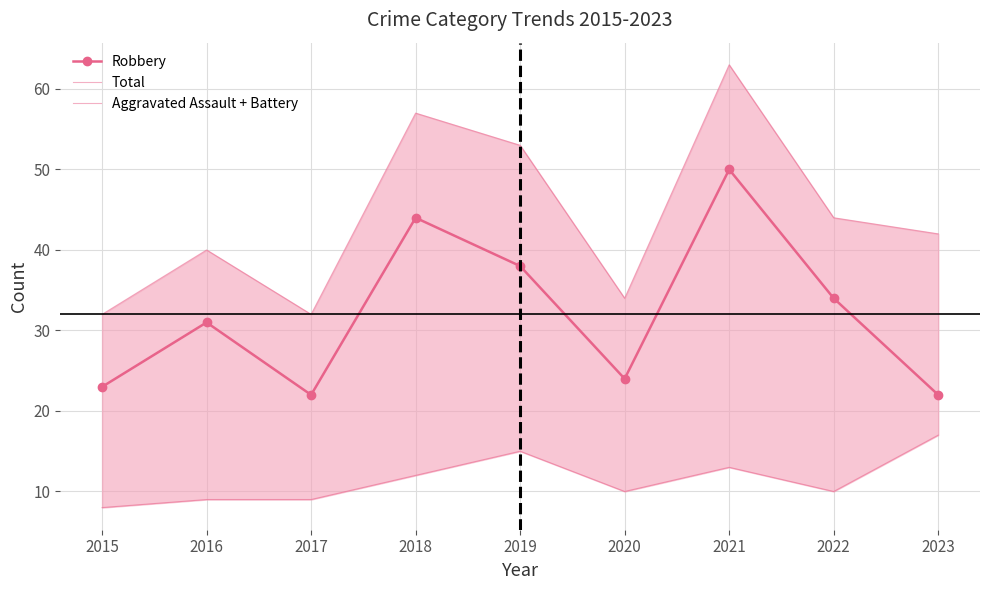

True or false: Robbery has a value of 38 at 2019.

True